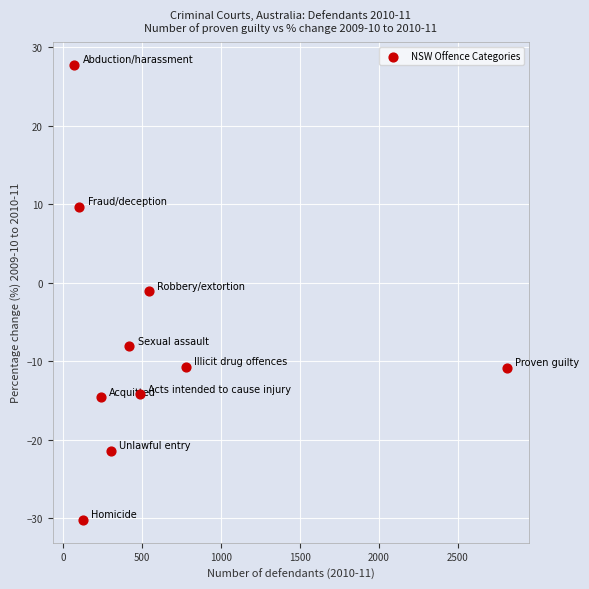

What is the average X value?

587.3